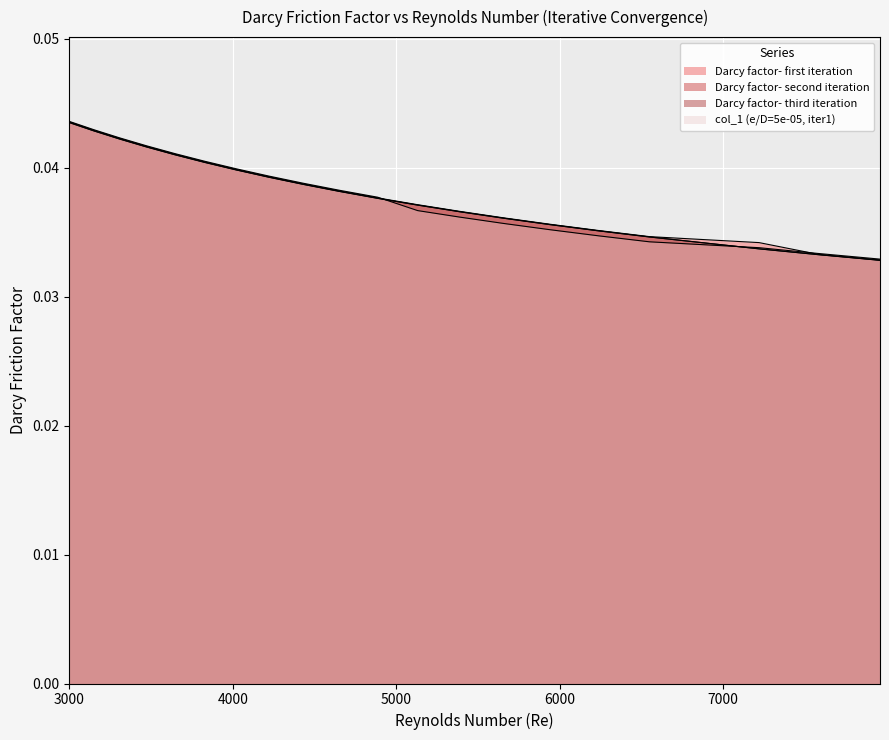

True or false: col_1 (e/D=5e-05, iter1) and Darcy factor- first iteration cross at least once.

True